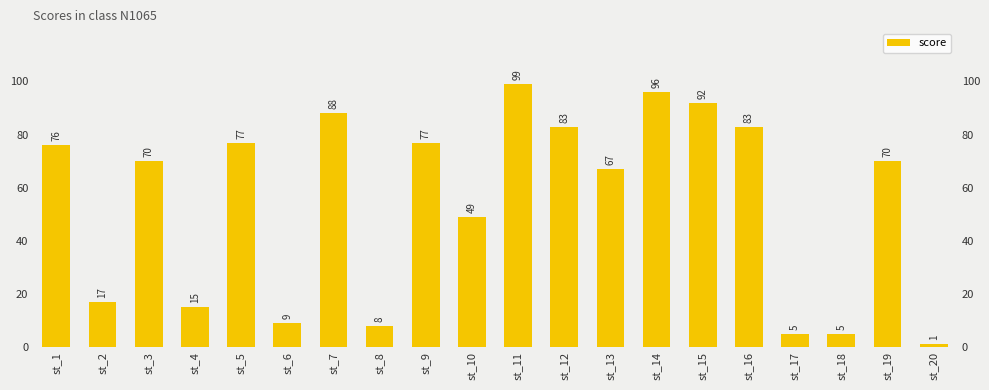

Where does the data first go above 70?

st_1